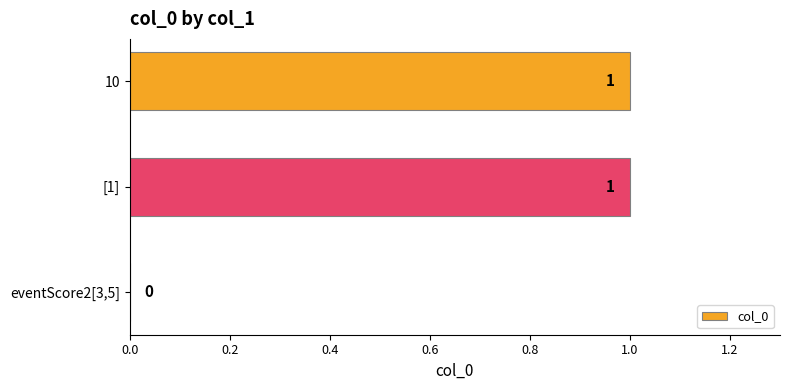

Does the chart contain stacked bars?

No